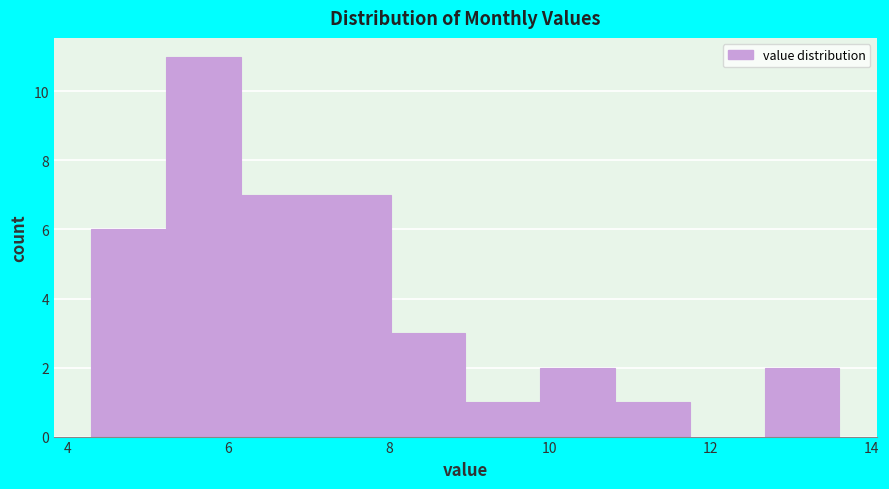

Reading left to right, list every bar in this chart as the range it spans on the x-axis followed by its height. Neither the bar edges nor the heights are printed on the chart, so give them approximately, as read against the axes.

4.4 to 5.2: 6
5.2 to 6.2: 11
6.2 to 7.0: 7
7.0 to 8.0: 7
8.0 to 9.0: 3
9.0 to 9.8: 1
9.8 to 10.8: 2
10.8 to 11.8: 1
11.8 to 12.6: 0
12.6 to 13.6: 2